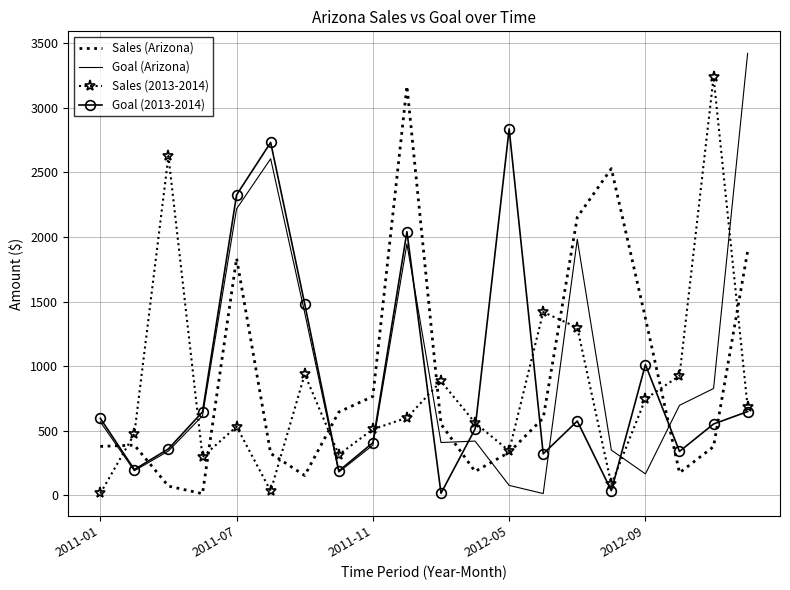

True or false: Sales (Arizona) and Goal (2013-2014) intersect in this chart.

True